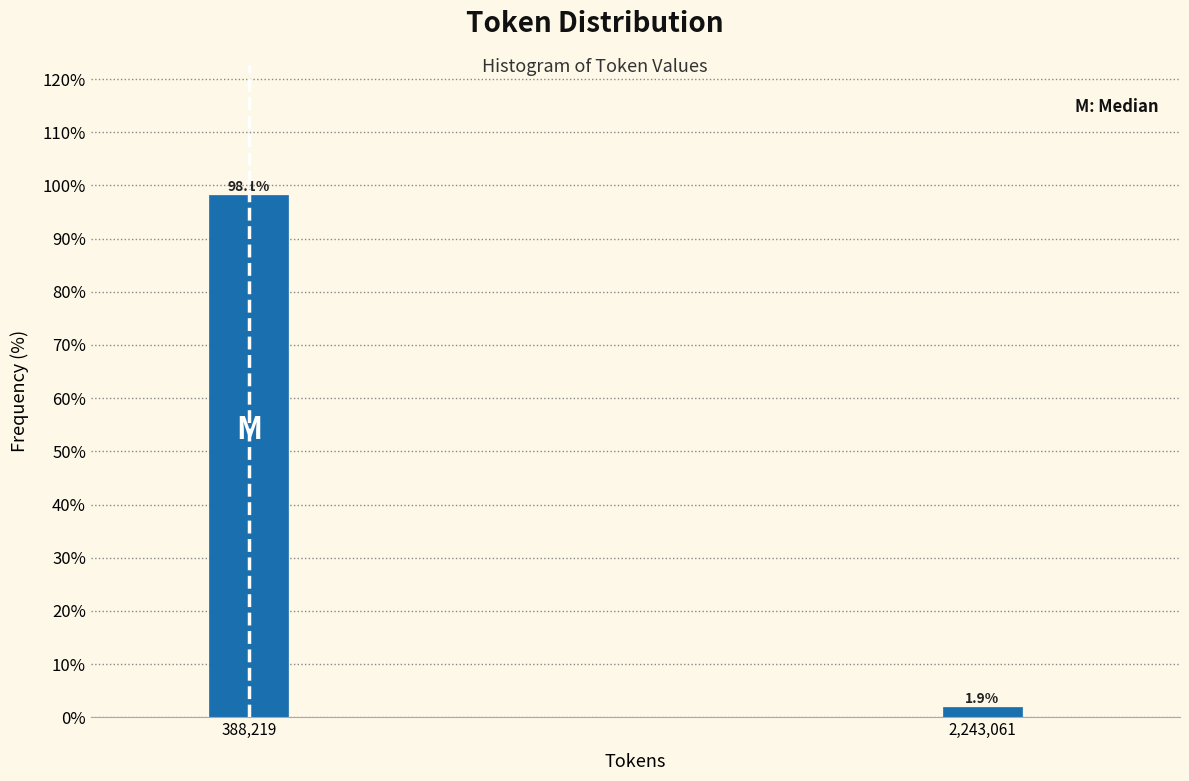

Reading left to right, extract all data points from this chart.

388,219=98.1	2,243,061=1.9